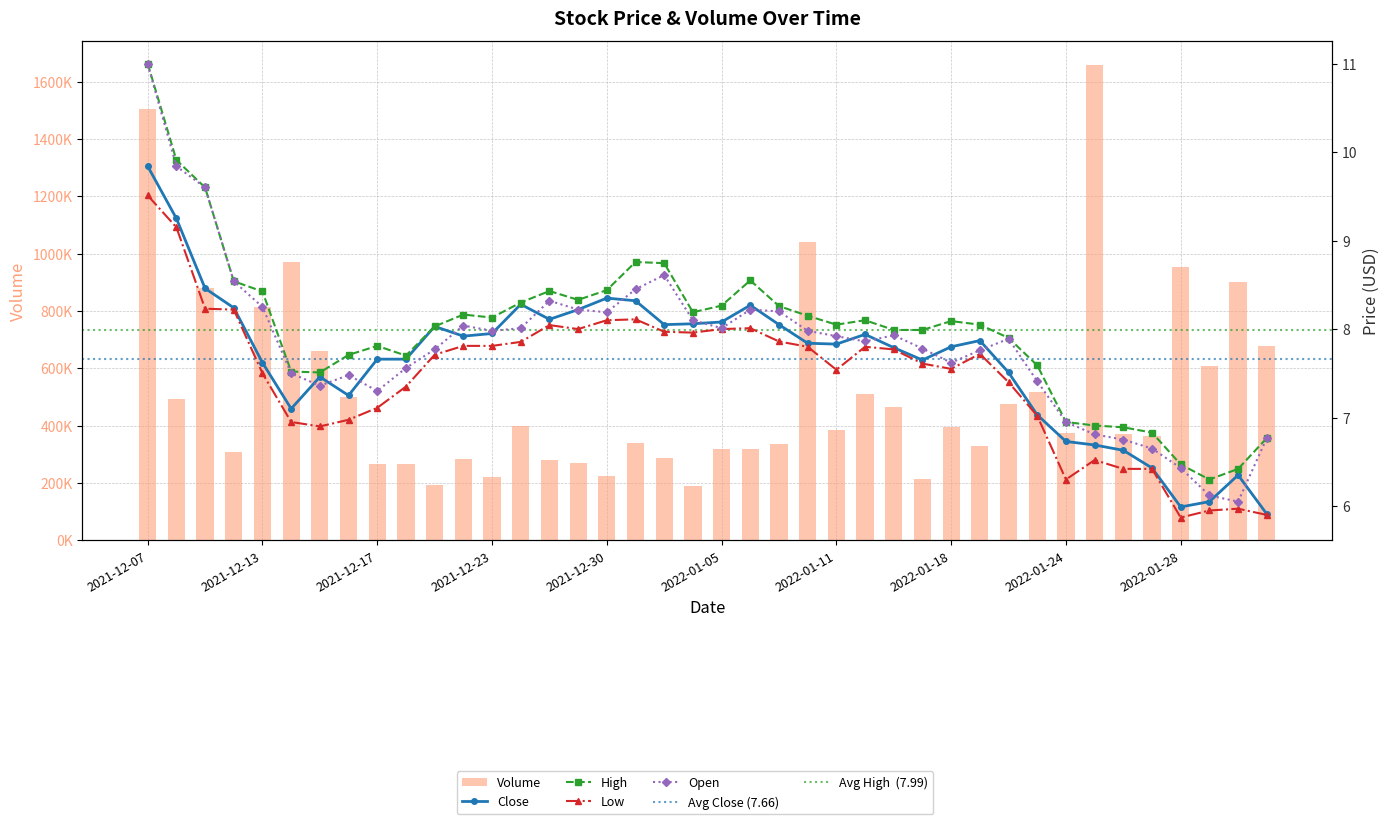

Read the Low value at 2022-01-13.

7.8